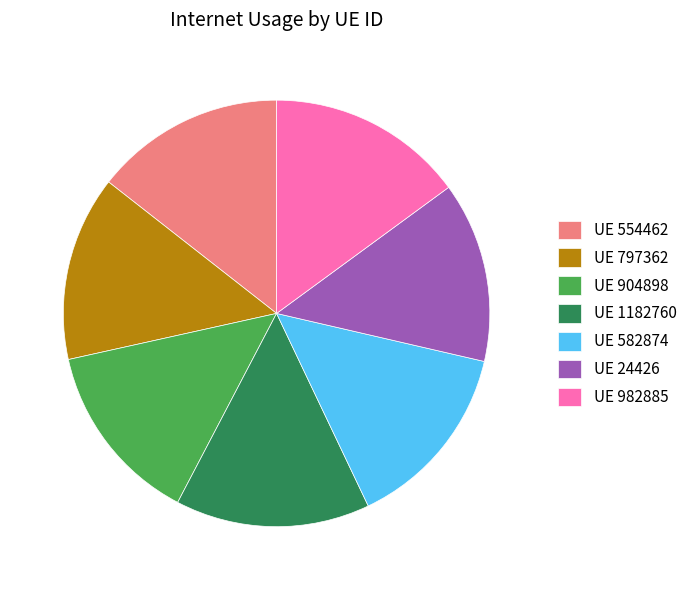

The UE 24426 slice represents 14% of the pie. True or false?

True